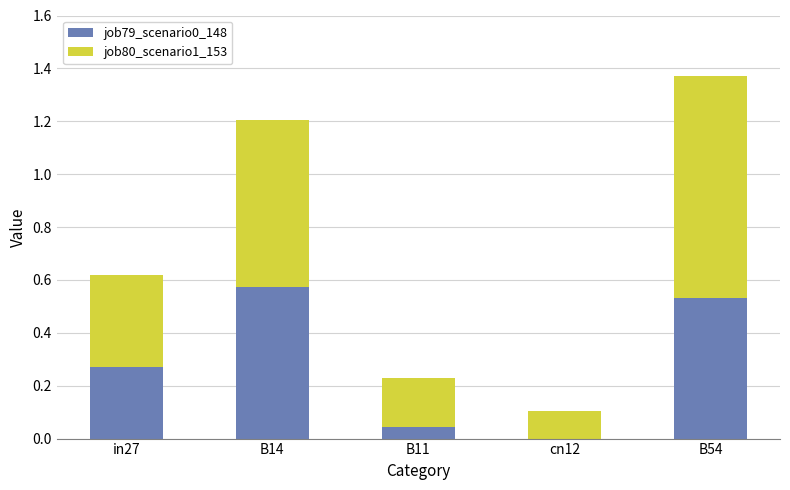

The job79_scenario0_148 series shows -0.4 at cn12. True or false?

False